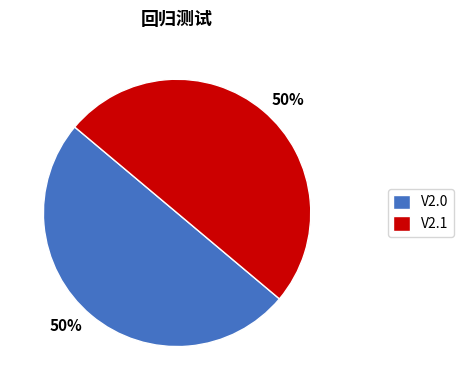

To the nearest percent, what is the combined percentage of V2.1 and V2.0?

100%